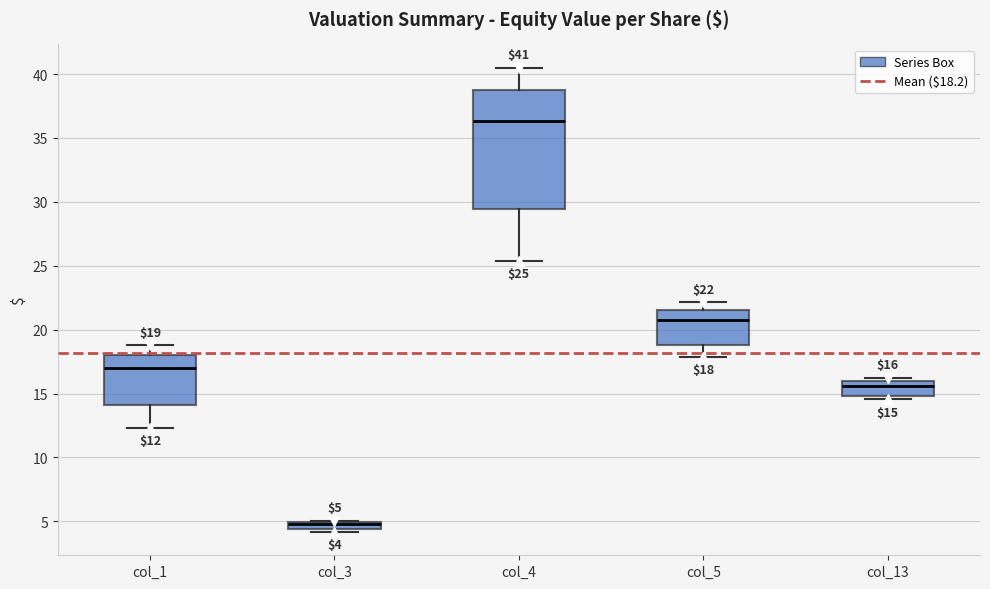

Comparing the boxes themselves (not the whiskers), which one is the tallest?

col_4